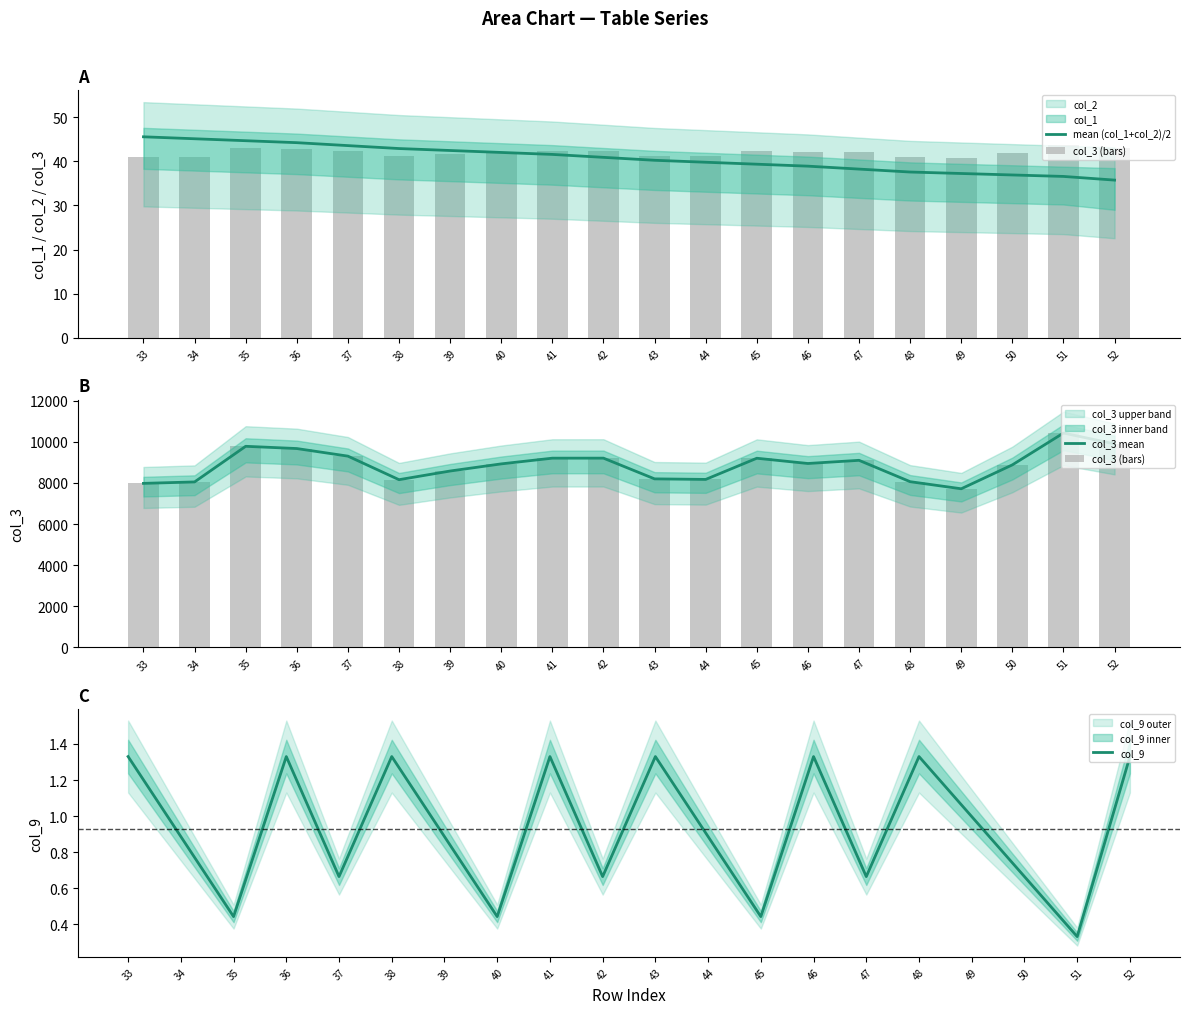

The value of col_3 mean at 36 is 3377. True or false?

False